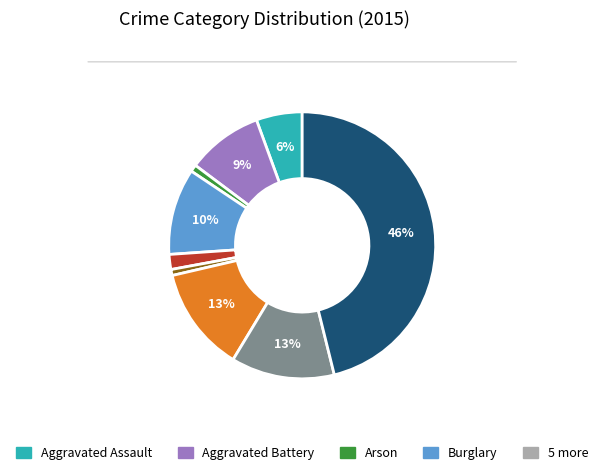

How many segments does this pie chart have?

9